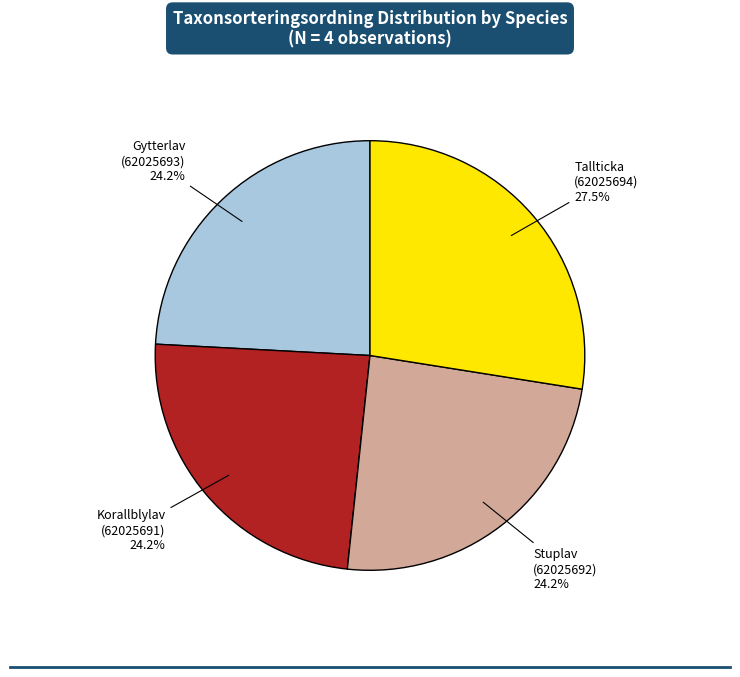

What portion of the pie excludes Stuplav (62025692)?

75.8%